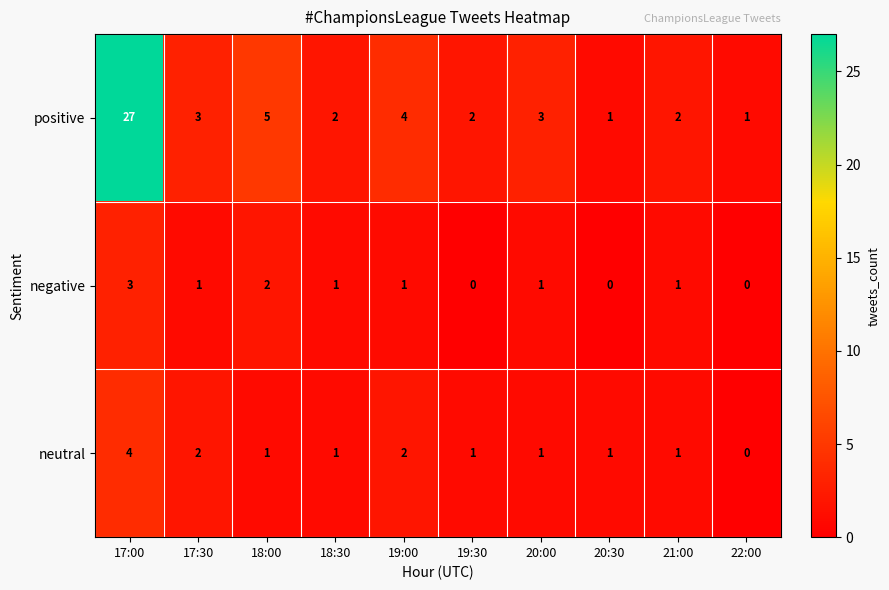

At which category is the sum across all series the highest?

17:00